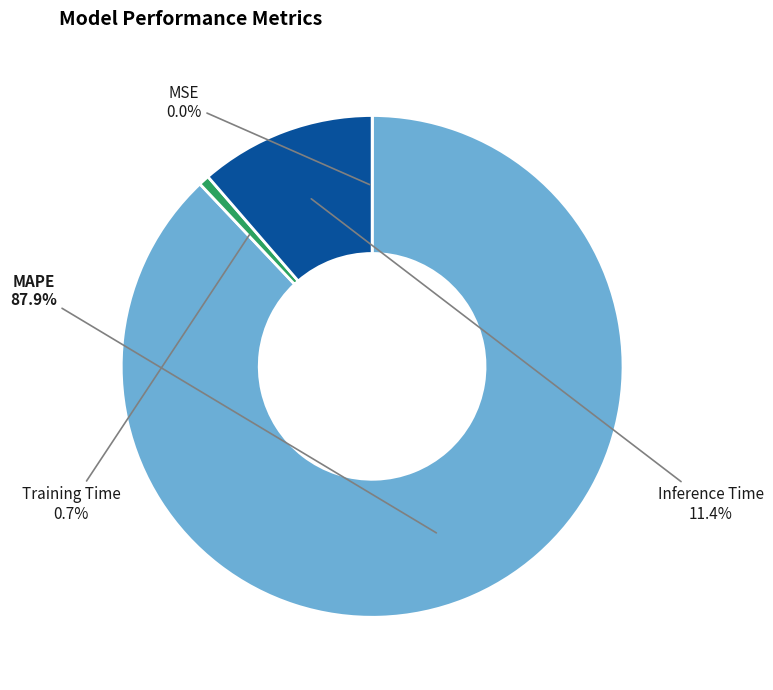

Is there a majority slice in this chart?

Yes